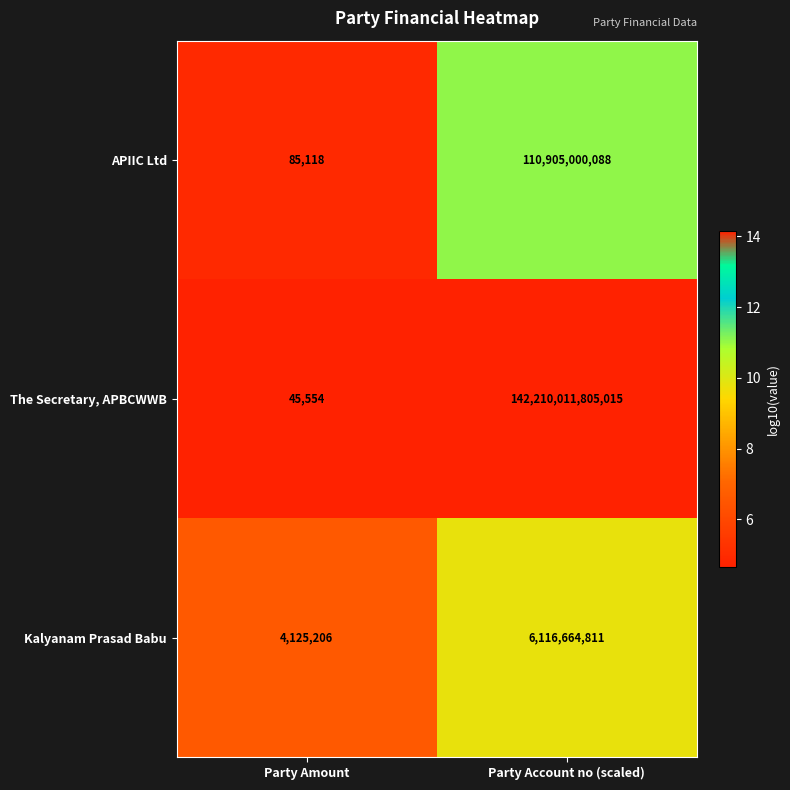

Count the number of data series in this chart.

3